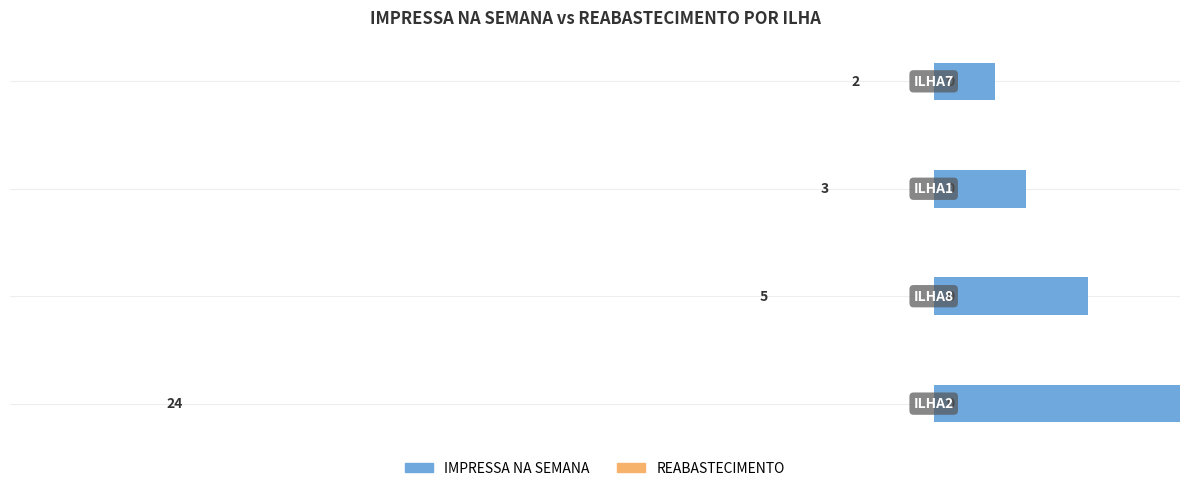

Count the number of data series in this chart.

2